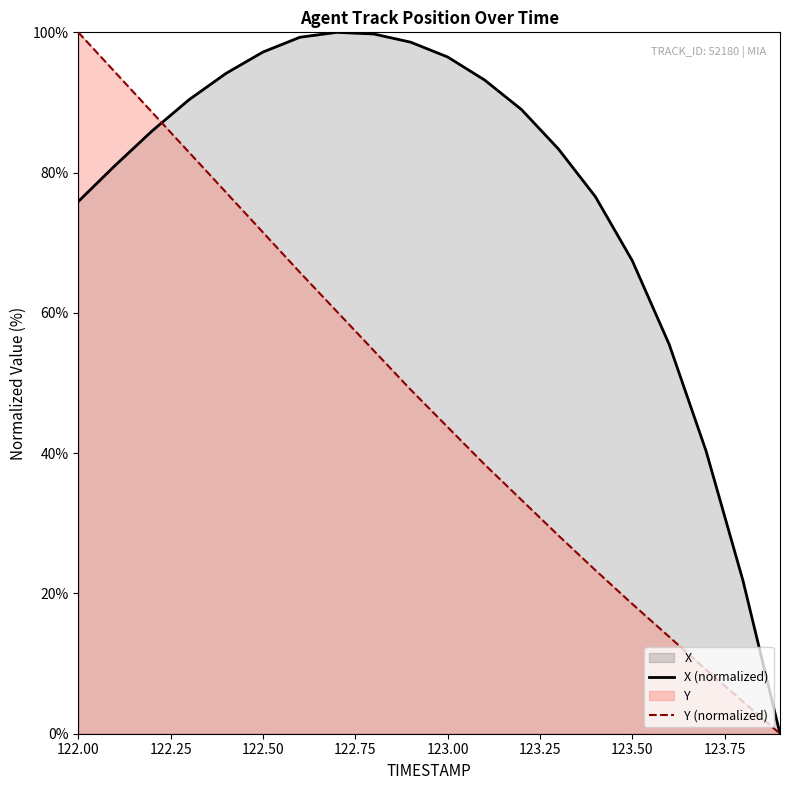

Reading left to right, extract all data points from this chart.

X (normalized): 75.9	81.0	85.9	90.4	94.1	97.2	99.3	100.0	99.8	98.6	96.5	93.2	89.0	83.4	76.6	67.4	55.5	40.3	21.8	0.0
Y (normalized): 100.0	94.3	88.6	82.9	77.2	71.5	65.8	60.2	54.6	49.0	43.7	38.4	33.3	28.3	23.3	18.5	13.8	9.1	4.6	0.0